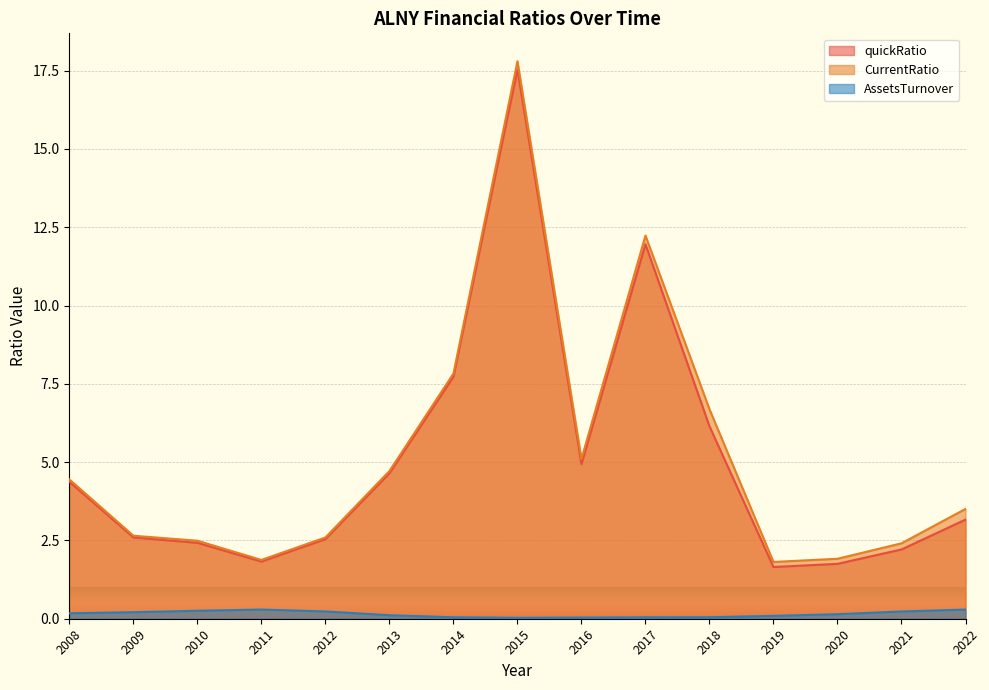

True or false: quickRatio and AssetsTurnover cross at least once.

False